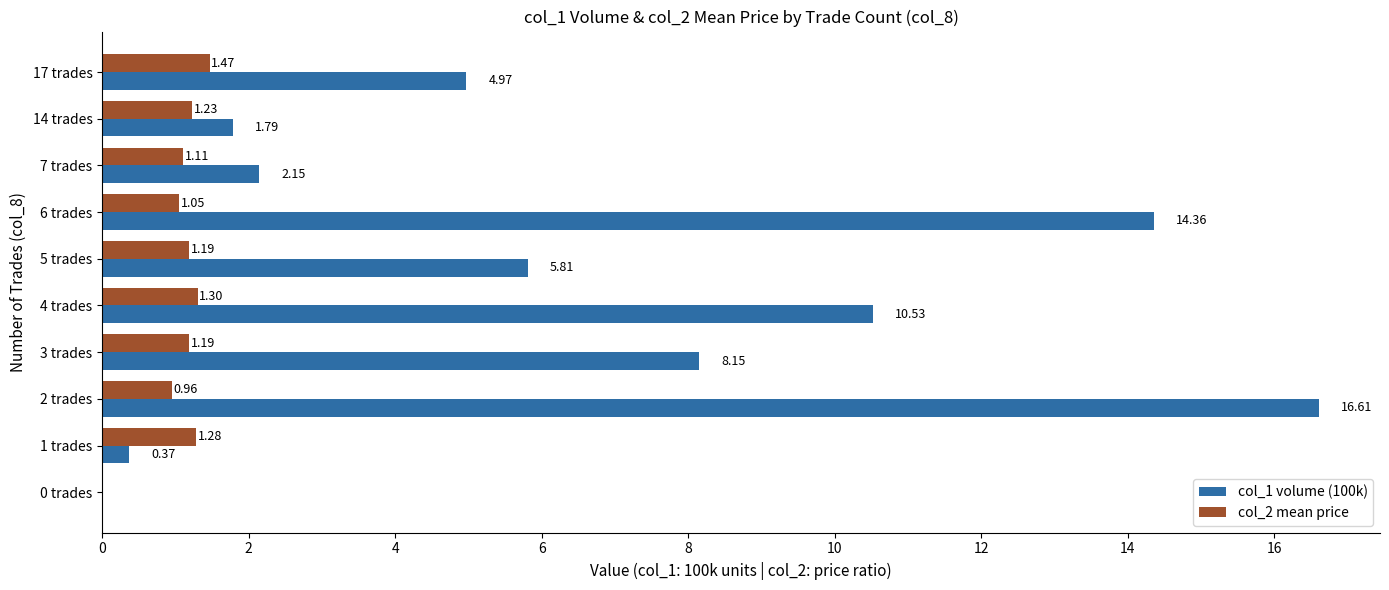

What is the greatest value displayed?

16.6